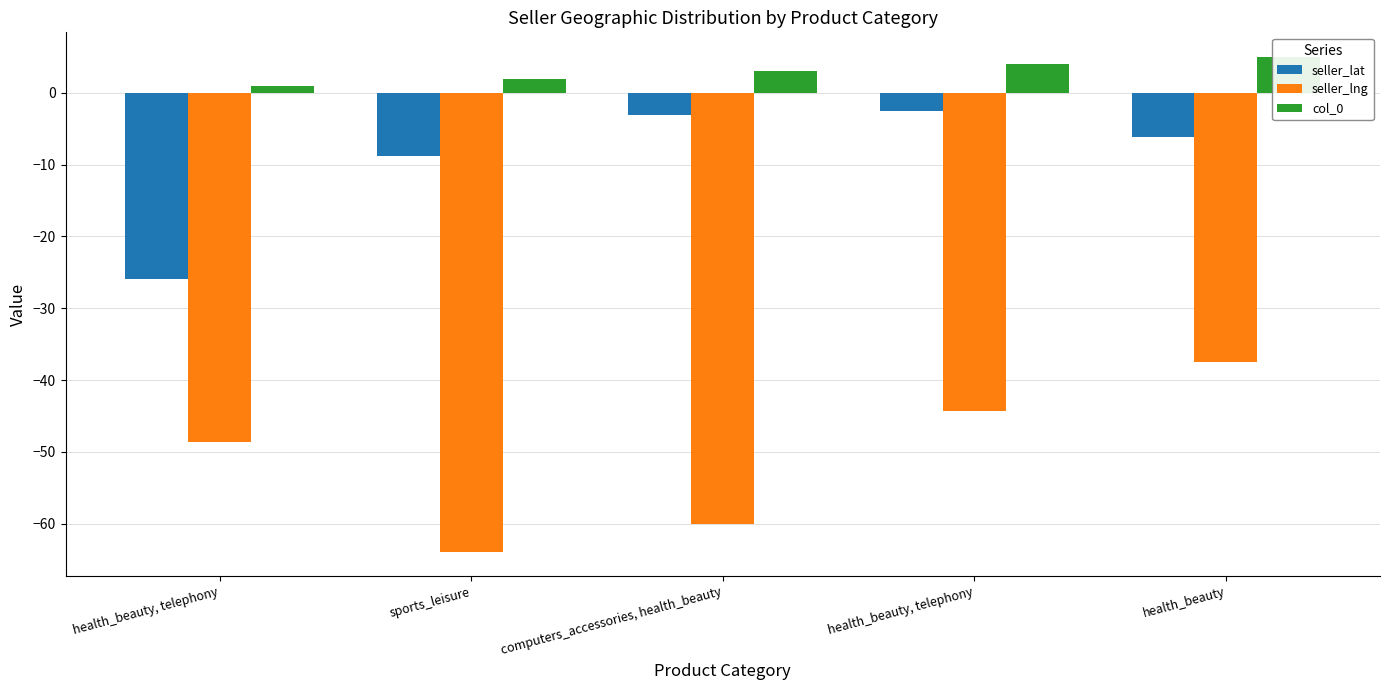

Count the number of data series in this chart.

3